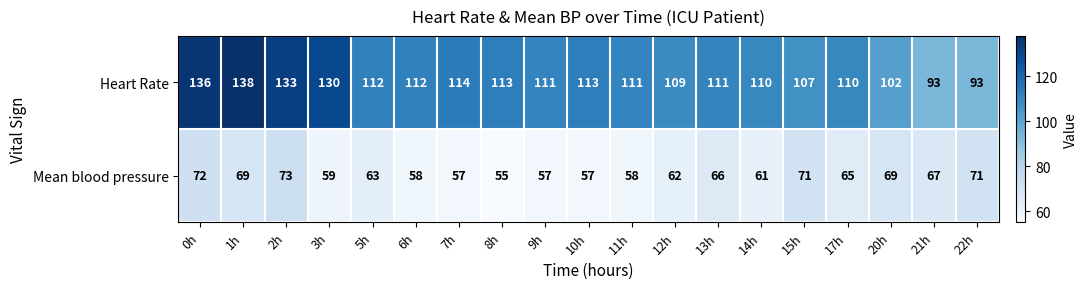

What is the sum of all Heart Rate values?

2158